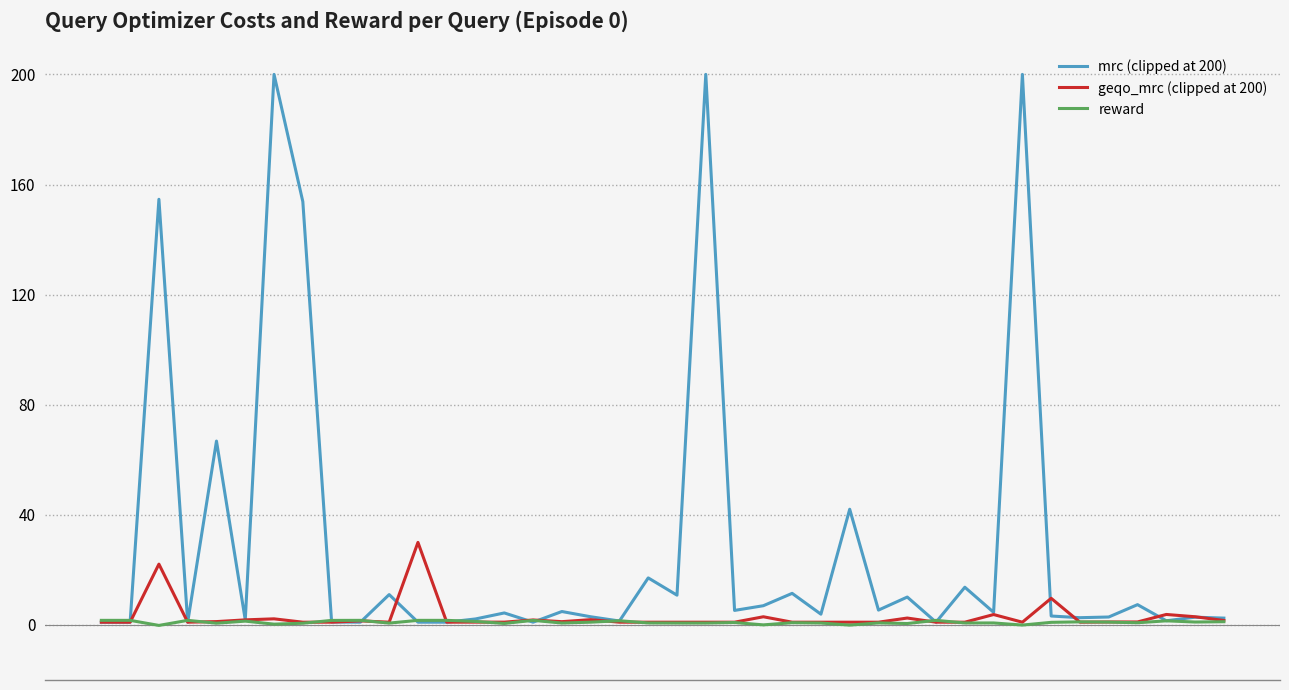

What is the maximum value for mrc (clipped at 200)?

200.0